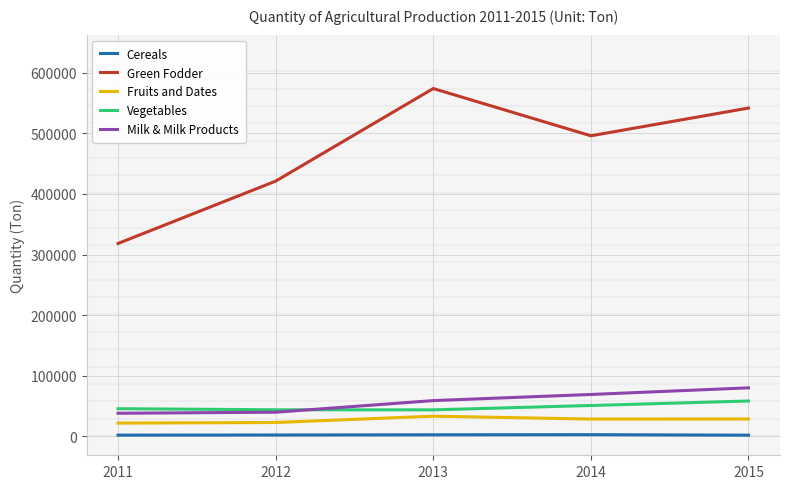

True or false: Green Fodder and Fruits and Dates cross at least once.

False